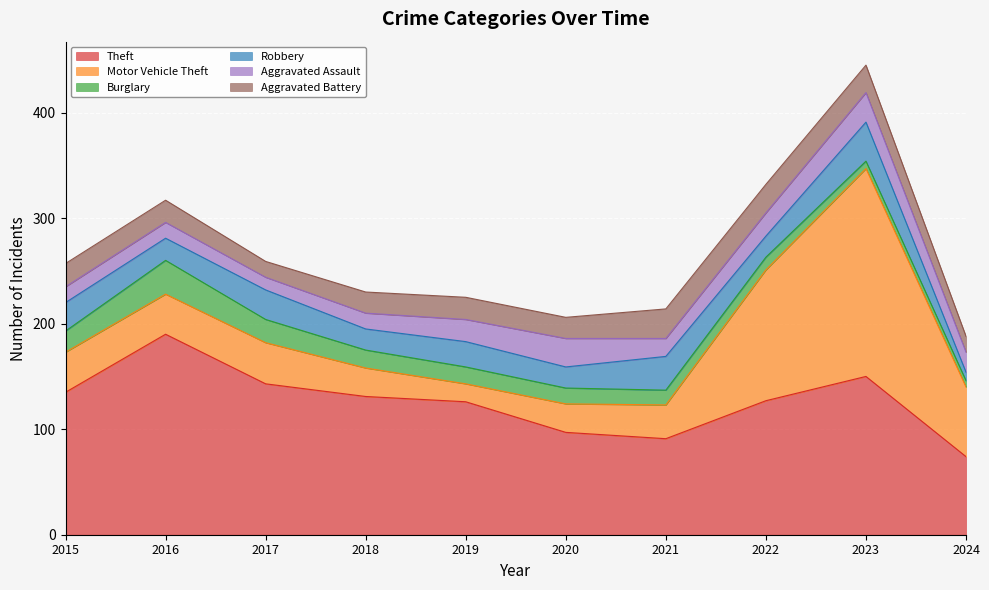

Which series ends up on top after the final intersection of Aggravated Battery and Robbery?

Aggravated Battery